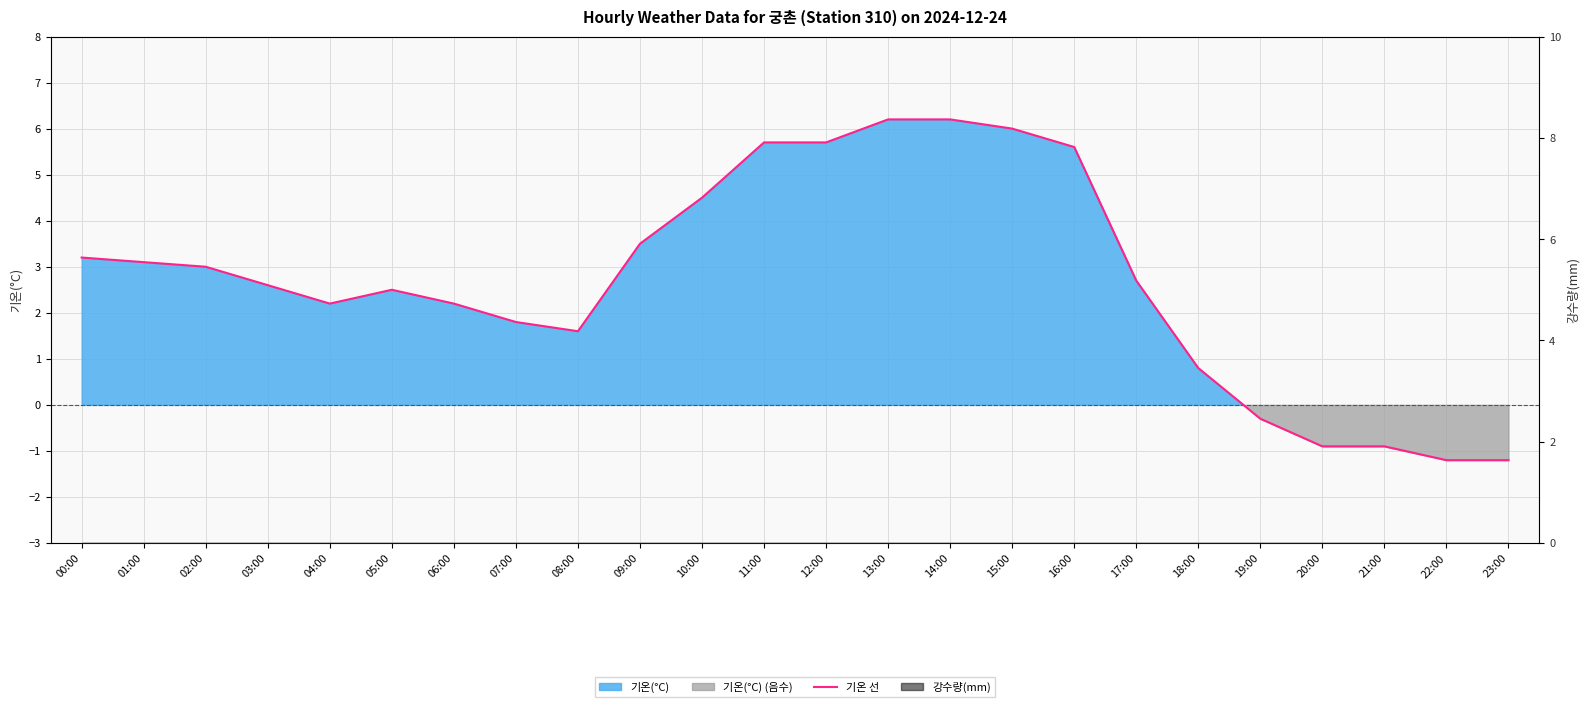

The chart shows a value of 1.8 at 10:00. True or false?

False